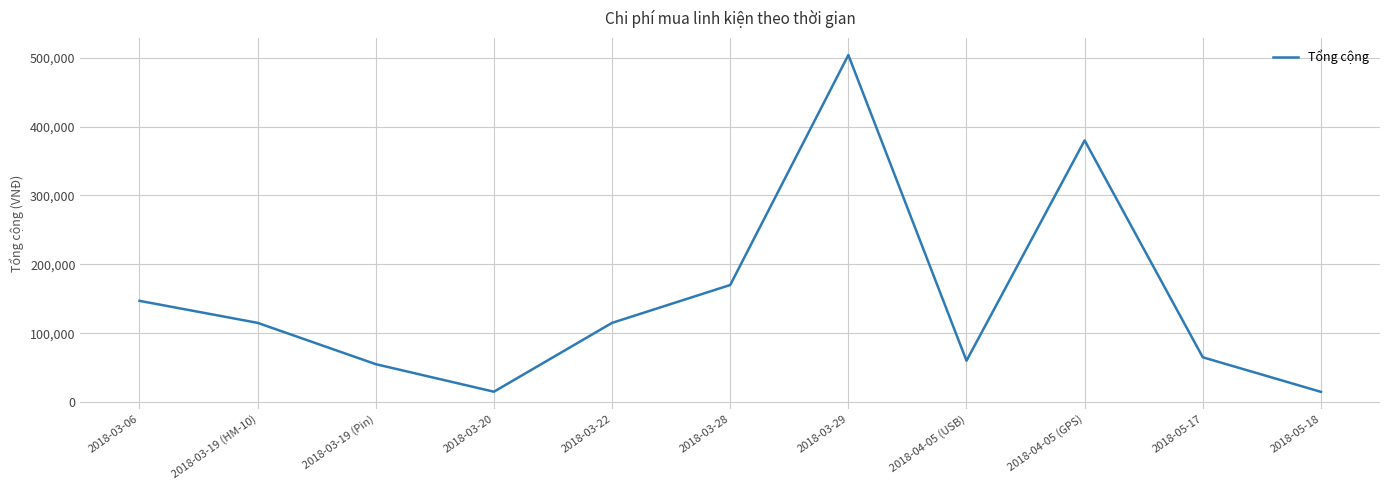

Which label corresponds to the largest value in the chart?

2018-03-29